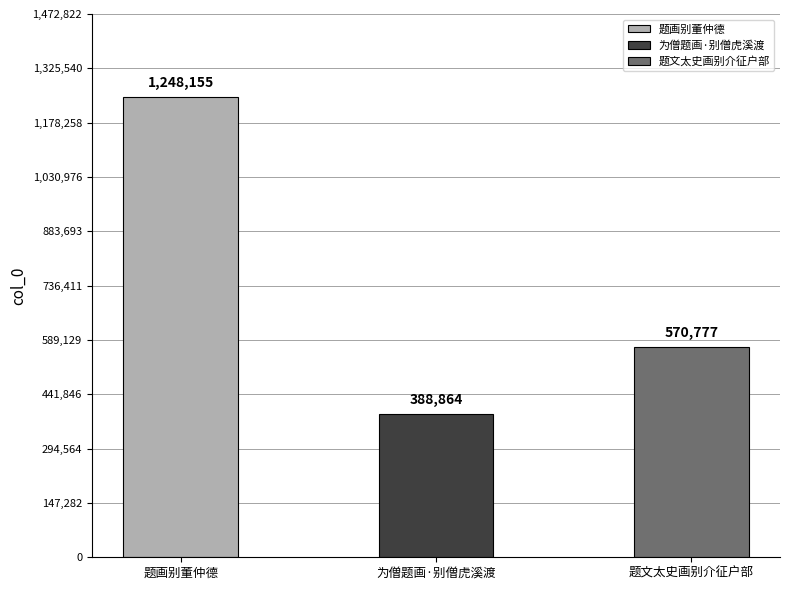

Are the bars grouped side by side (vs. stacked)?

No